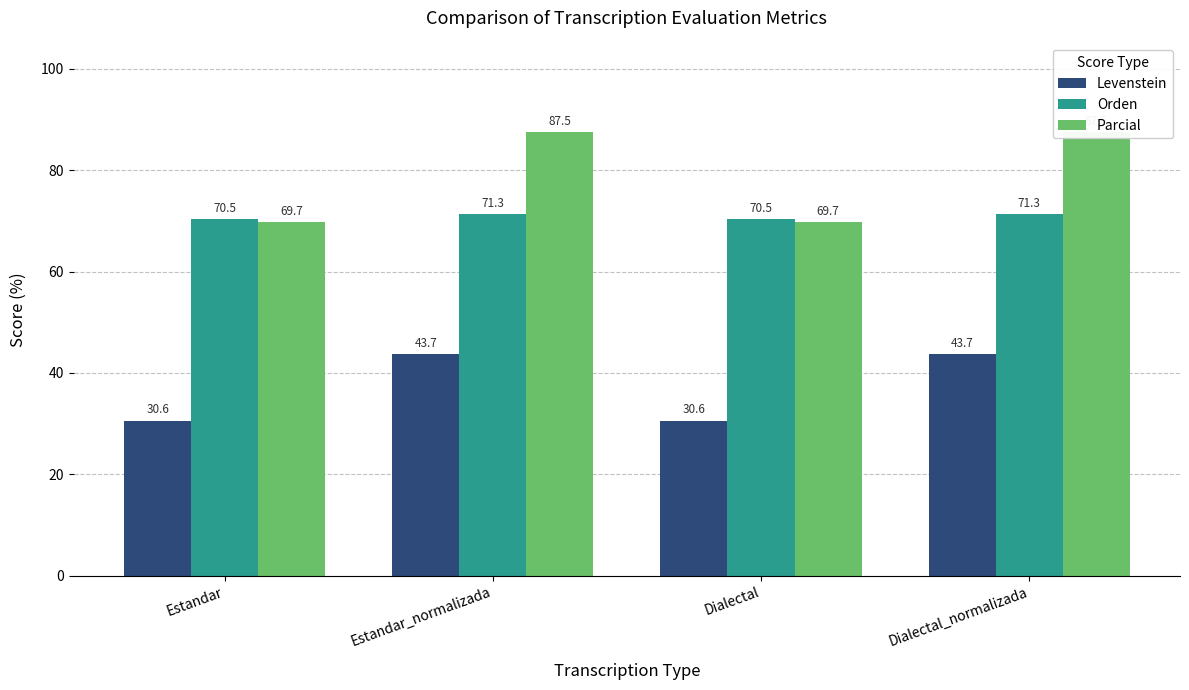

Count the Orden values in the range 70 to 71.

2